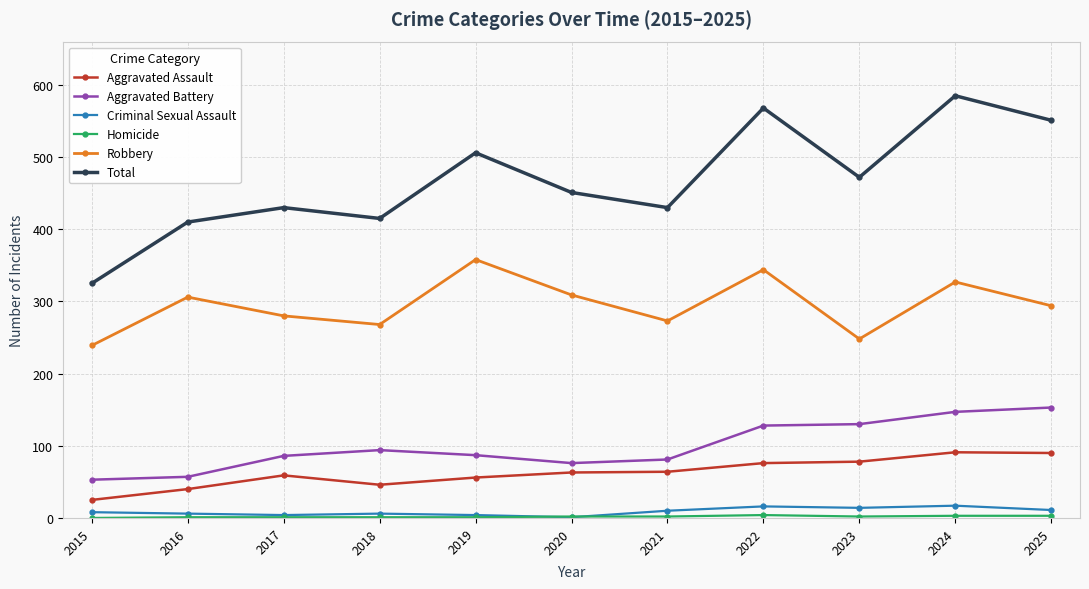

The Aggravated Battery series shows 62 at 2024. True or false?

False